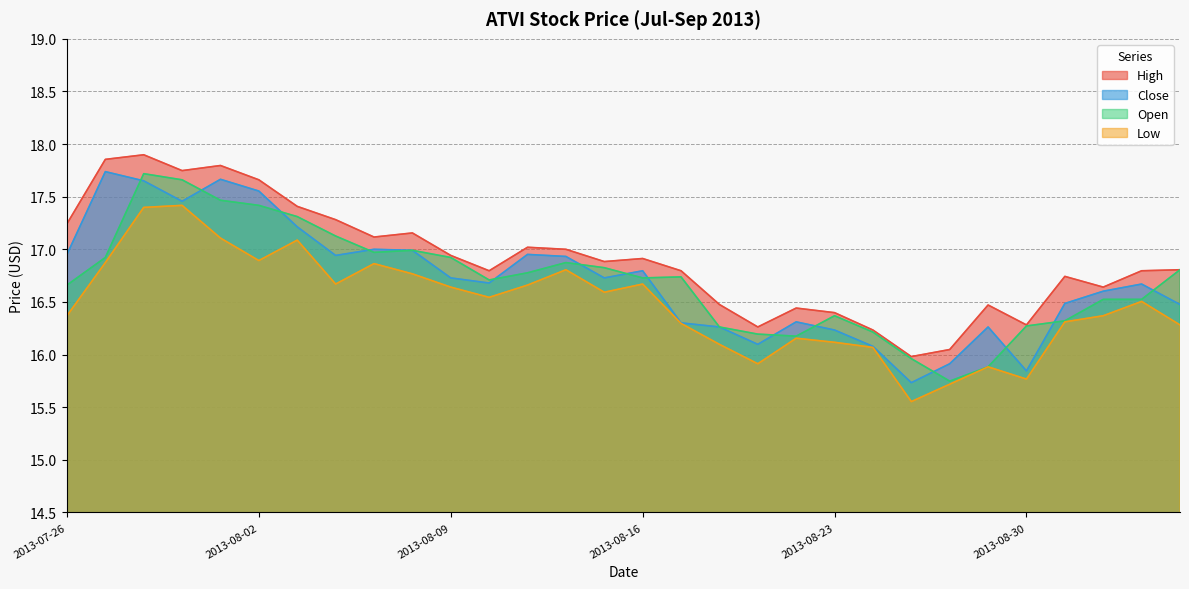

What is the smallest value displayed?

15.6